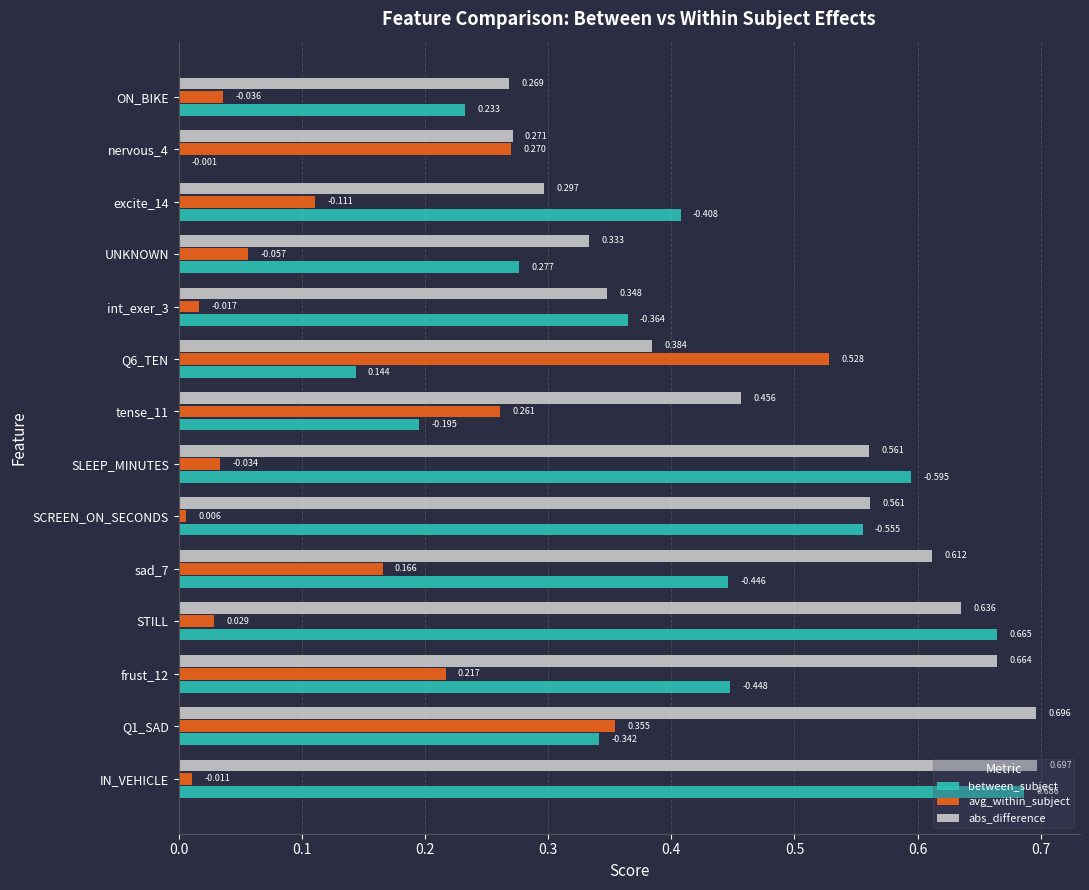

Where is avg_within_subject nearest to the value 0?

SCREEN_ON_SECONDS